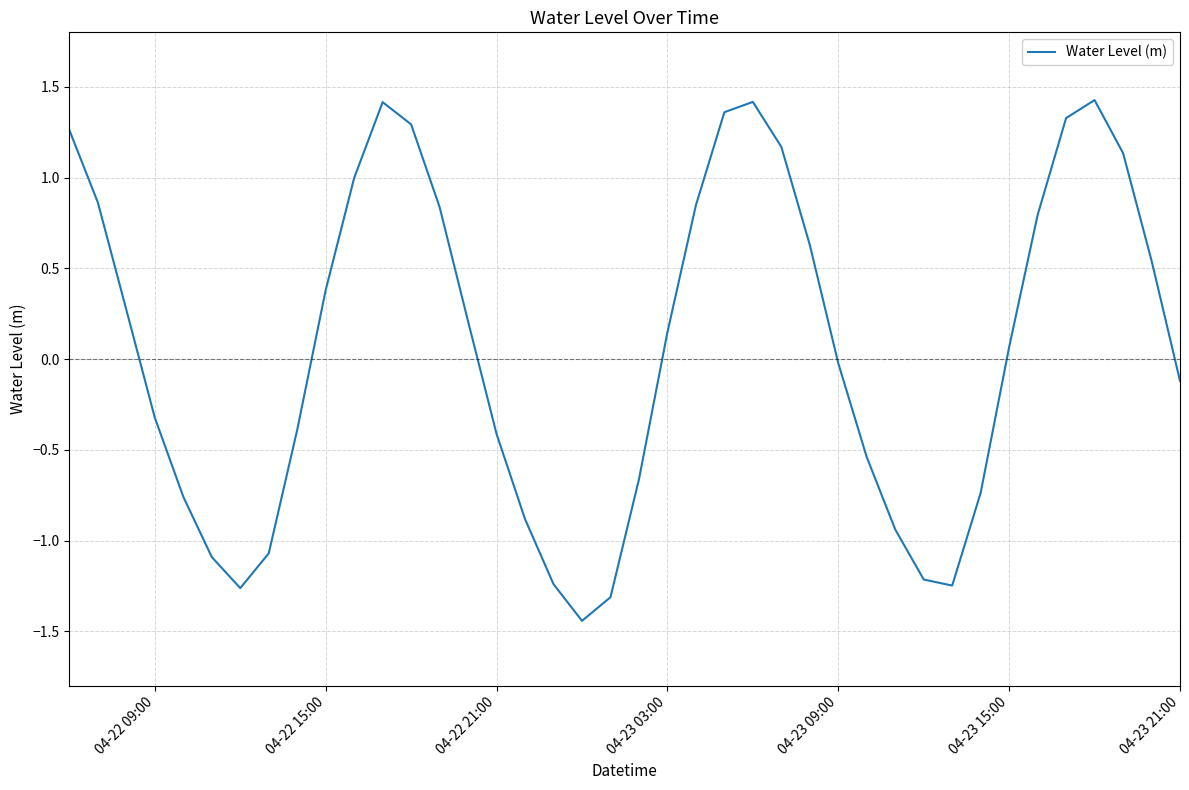

What is the difference between the maximum and minimum values?

2.9